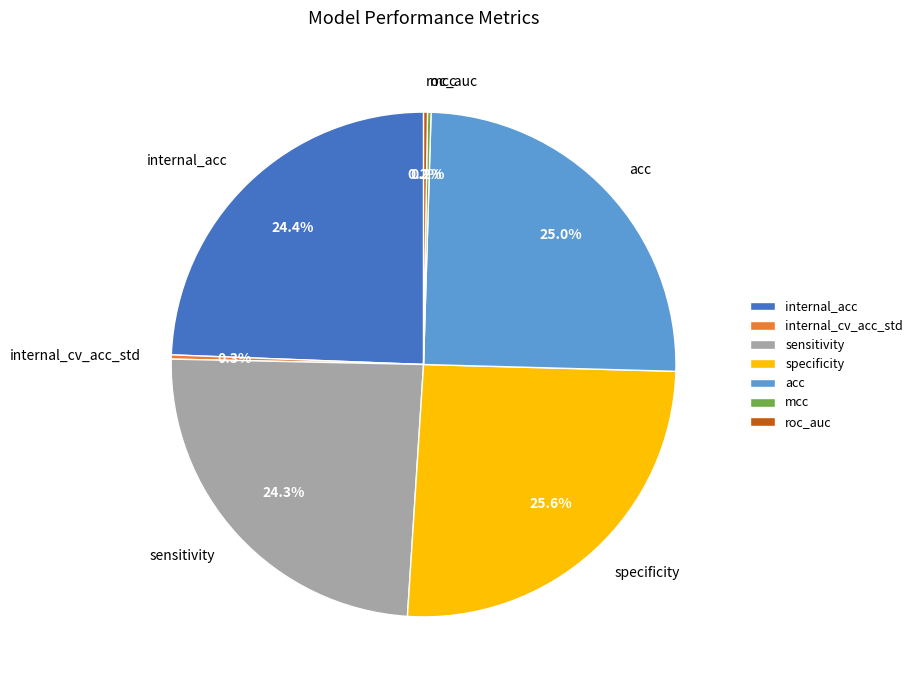

Is there a majority slice in this chart?

No